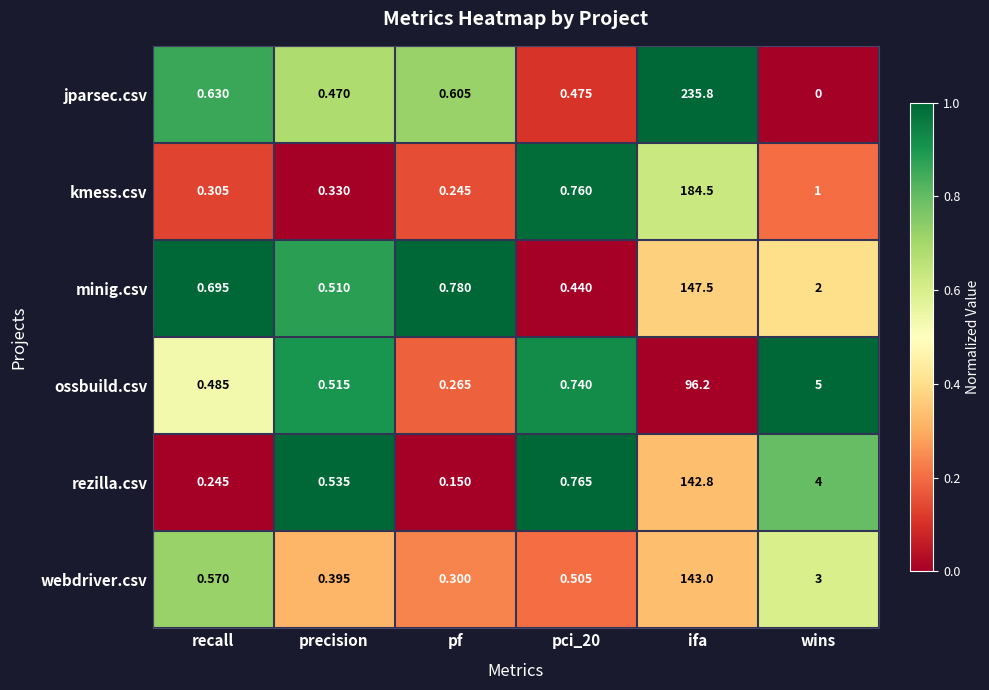

Which series has the largest total across all categories?

jparsec.csv